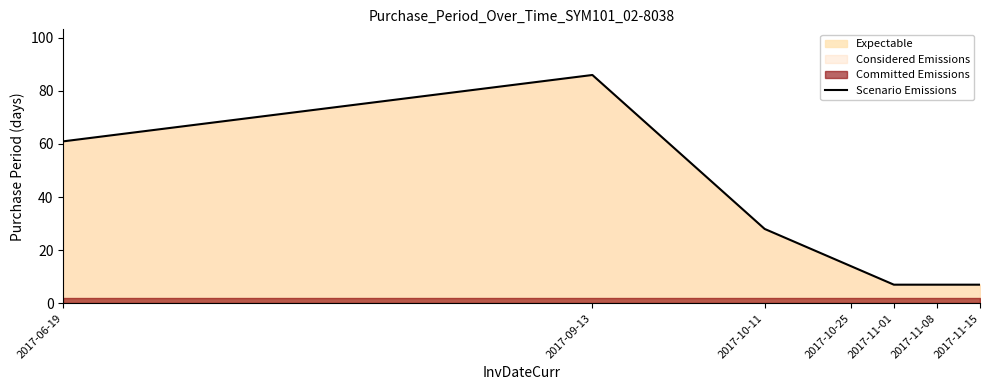

What value does the data have at 2017-10-11, to the nearest 5?

30